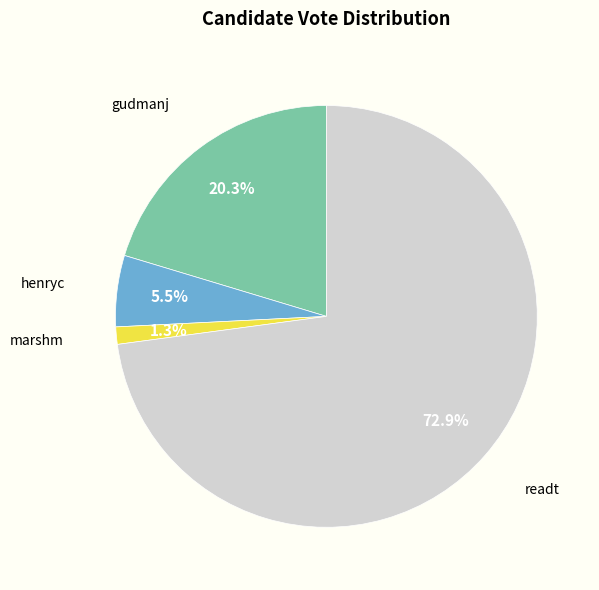

How many slices are in this pie chart?

4